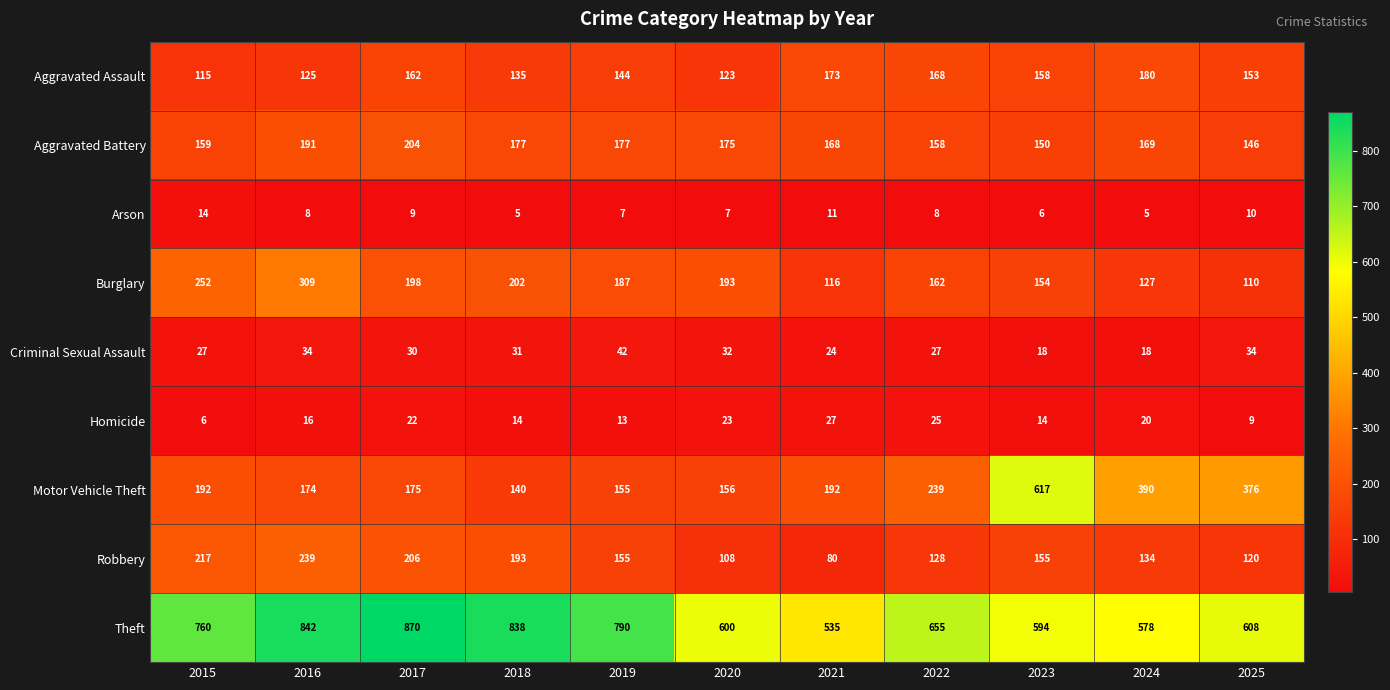

What is the smallest value displayed?

5